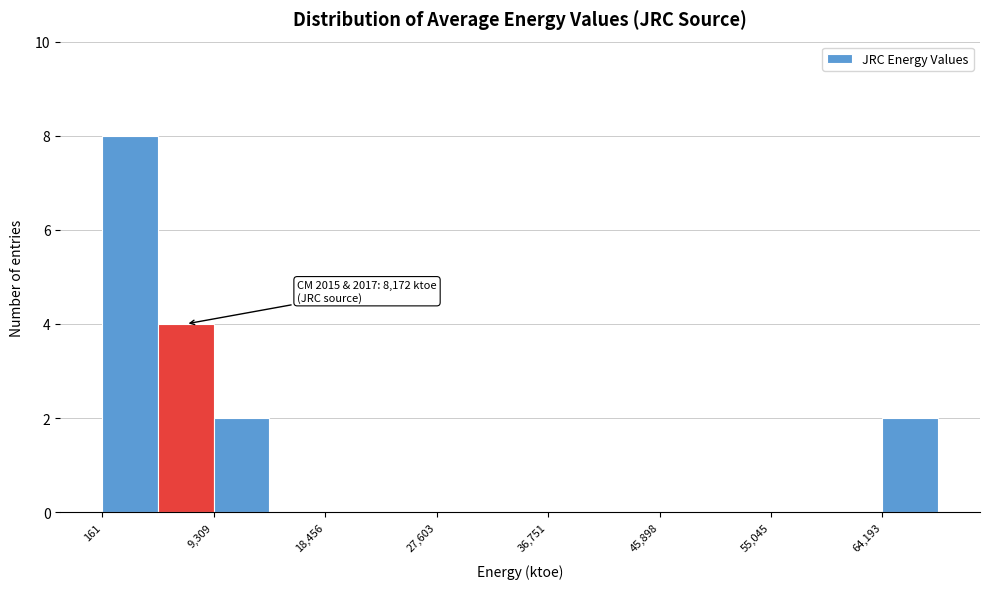

Over which range of the x-axis is the bar tallest?

0 to 5000